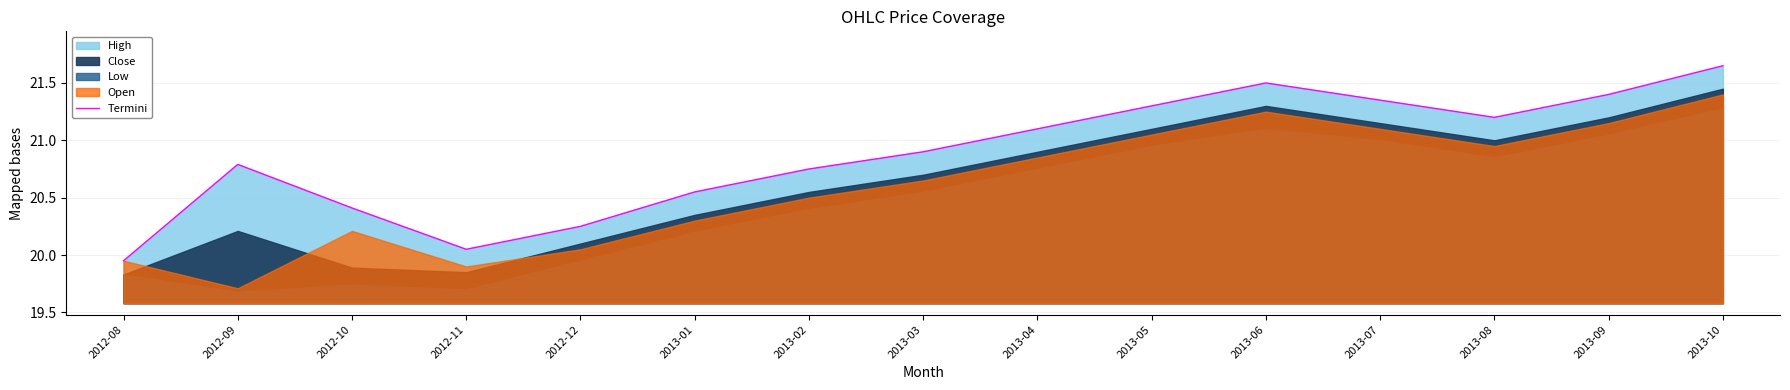

What is the change in value from 2013-05 to 2013-07?

+0.1